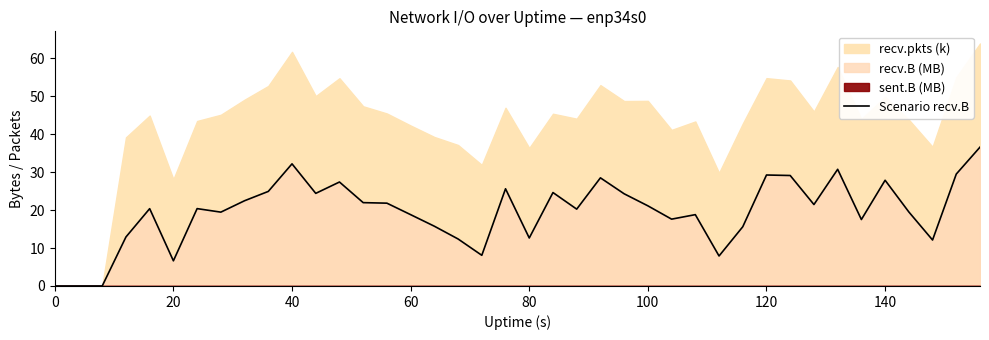

Reading left to right, list all the values displayed in this chart.

0.0	0.0	0.0	12.9	20.4	6.6	20.4	19.5	22.5	24.9	32.2	24.4	27.4	22.0	21.8	18.8	15.7	12.4	8.1	25.6	12.6	24.6	20.3	28.5	24.3	21.1	17.6	18.8	7.9	15.6	29.2	29.1	21.5	30.7	17.5	27.9	19.5	12.1	29.5	36.6